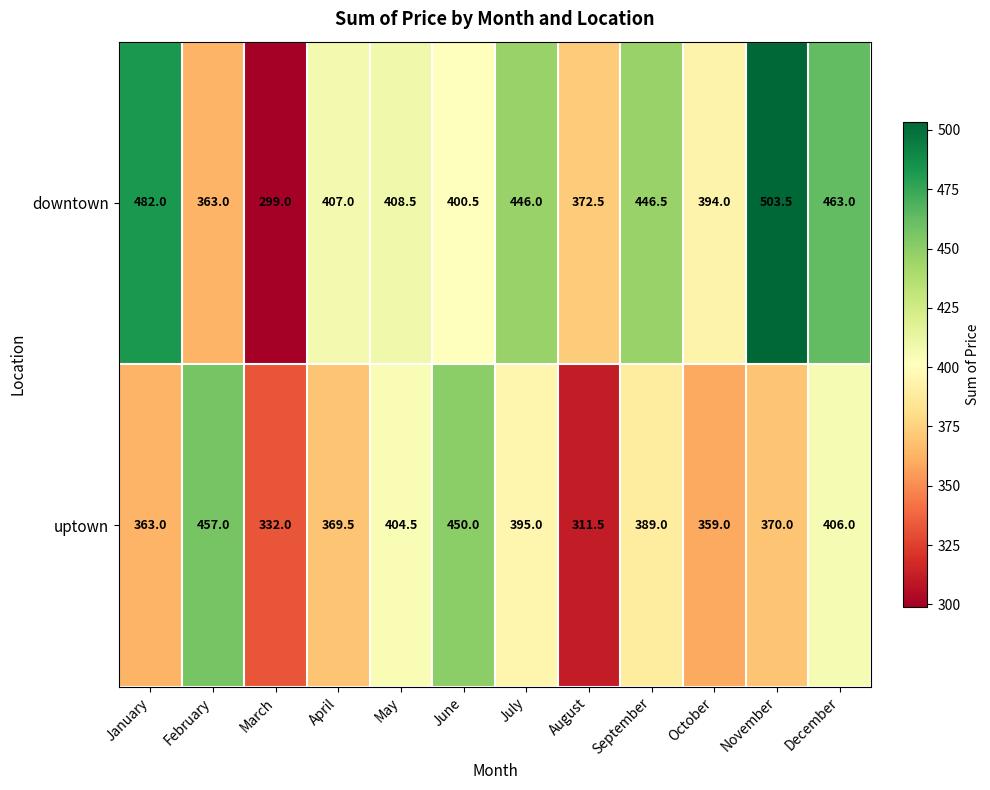

Reading right to left, list all the values displayed in this chart.

downtown: 463.0	503.5	394.0	446.5	372.5	446.0	400.5	408.5	407.0	299.0	363.0	482.0
uptown: 406.0	370.0	359.0	389.0	311.5	395.0	450.0	404.5	369.5	332.0	457.0	363.0